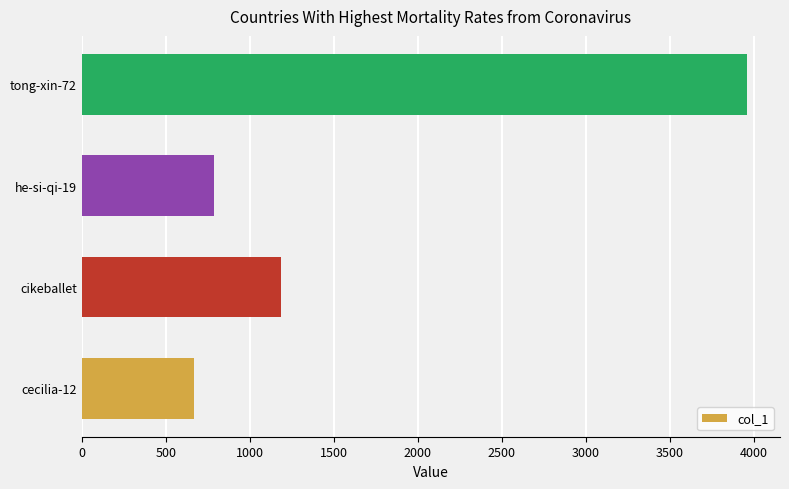

Read the value at tong-xin-72, to the nearest 10.

3960